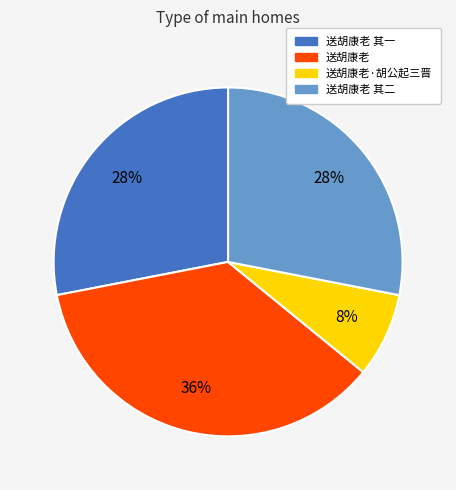

Is there a majority slice in this chart?

No